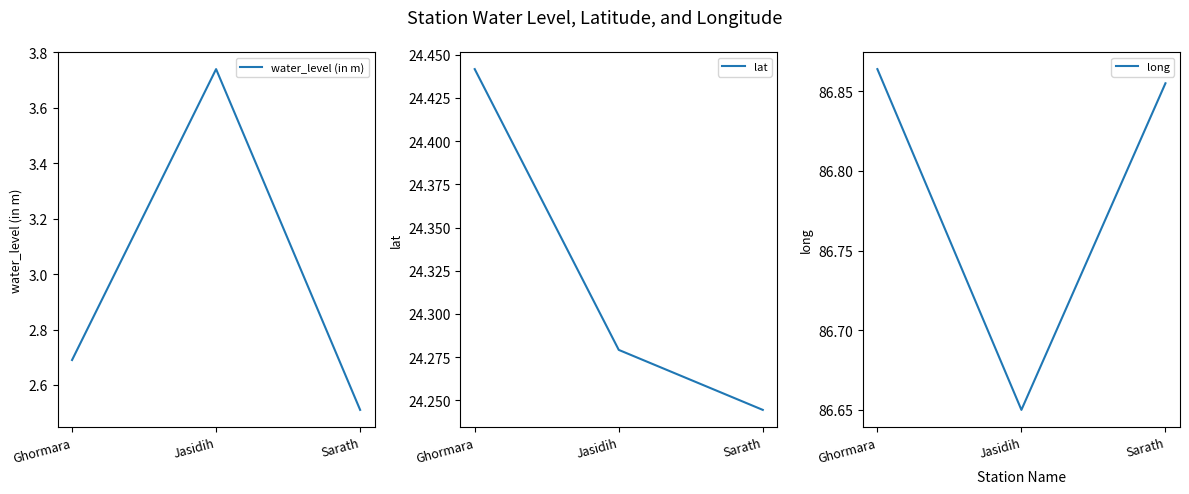

At which label is water_level (in m) closest to 3?

Ghormara